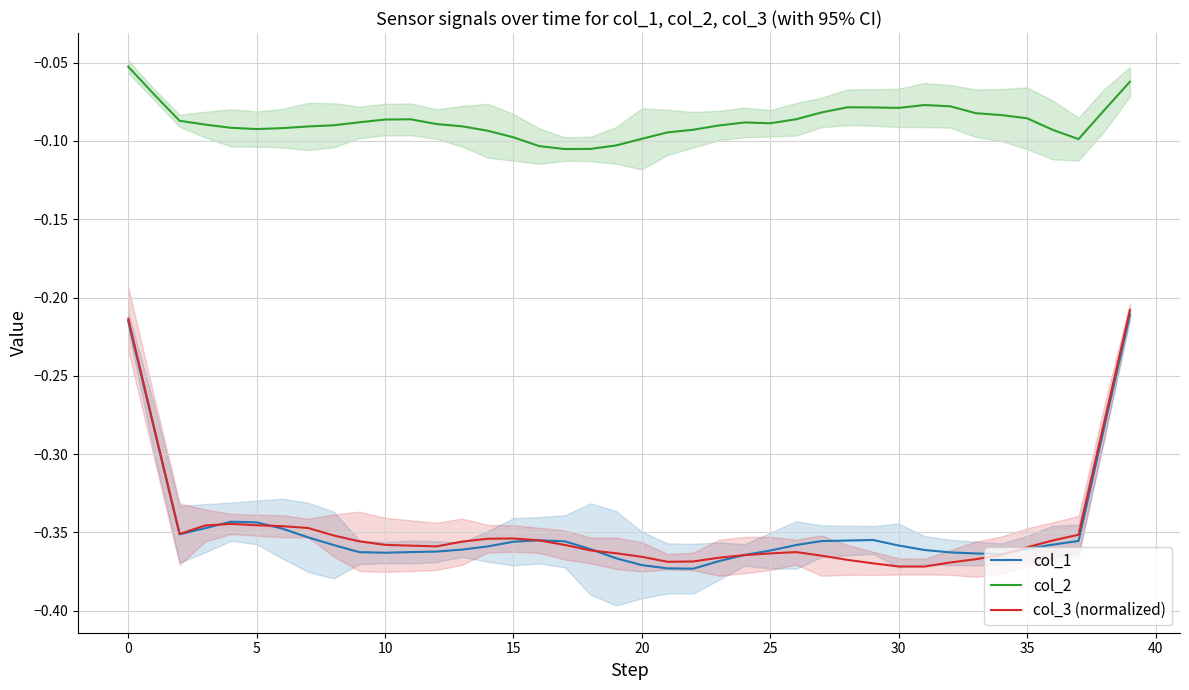

True or false: col_1 and col_2 cross at least once.

False